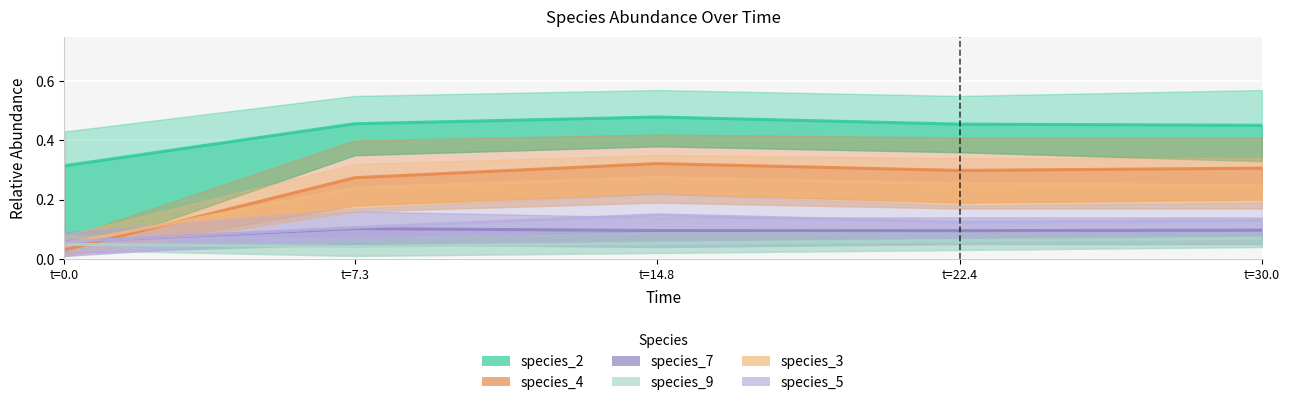

What is the maximum value for species_4?

0.3